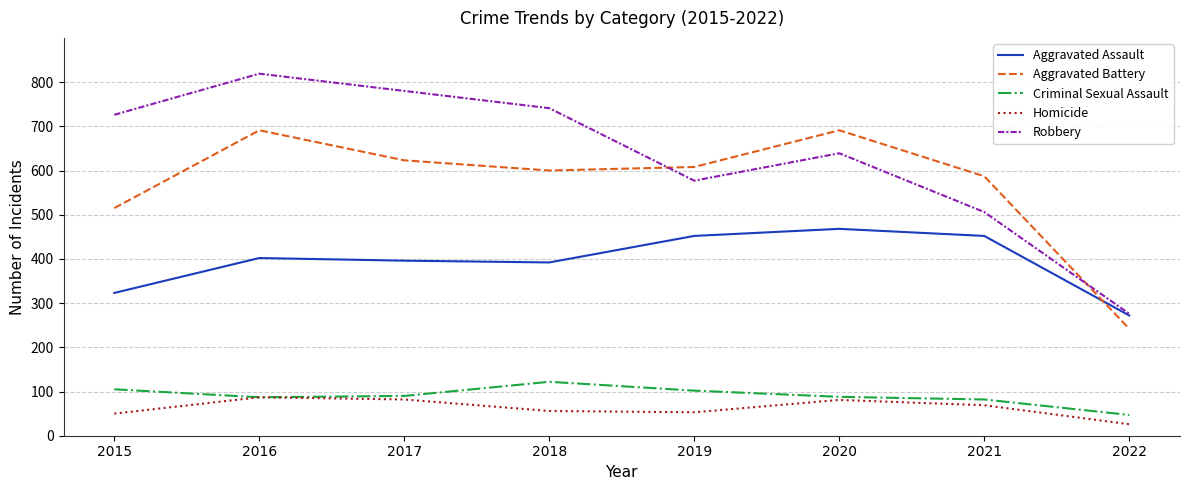

What is the difference between the highest and lowest values at 2015?

676